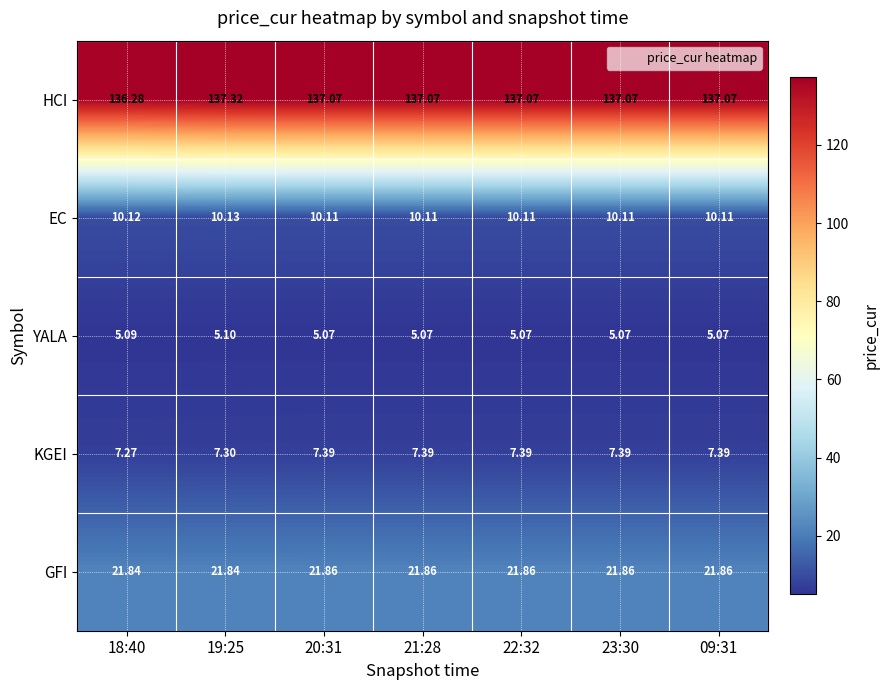

Which series changed the most between 18:40 and 23:30?

HCI